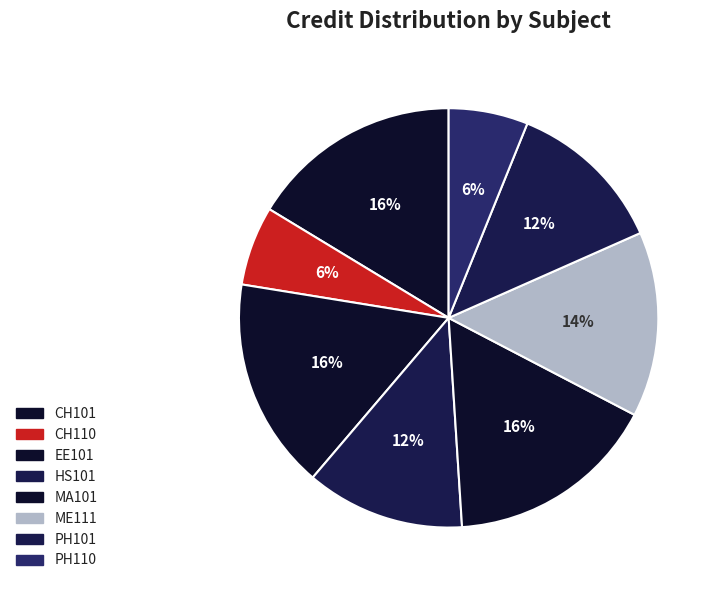

Rank the categories by value from highest to lowest.

CH101, EE101, MA101, ME111, HS101, PH101, CH110, PH110